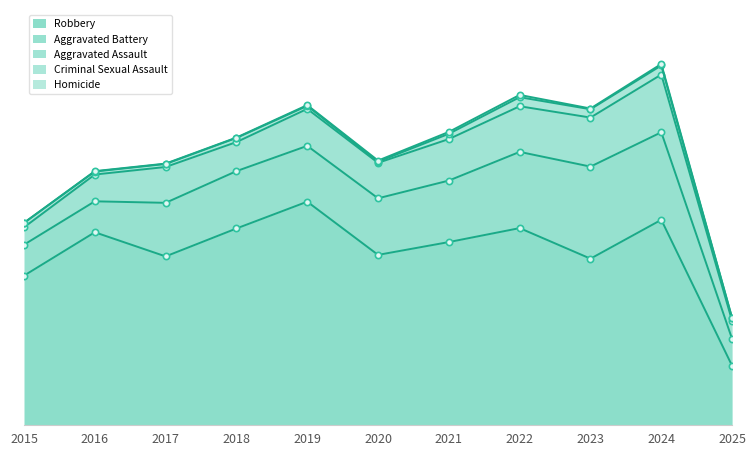

Which series has the widest spread of values?

Robbery